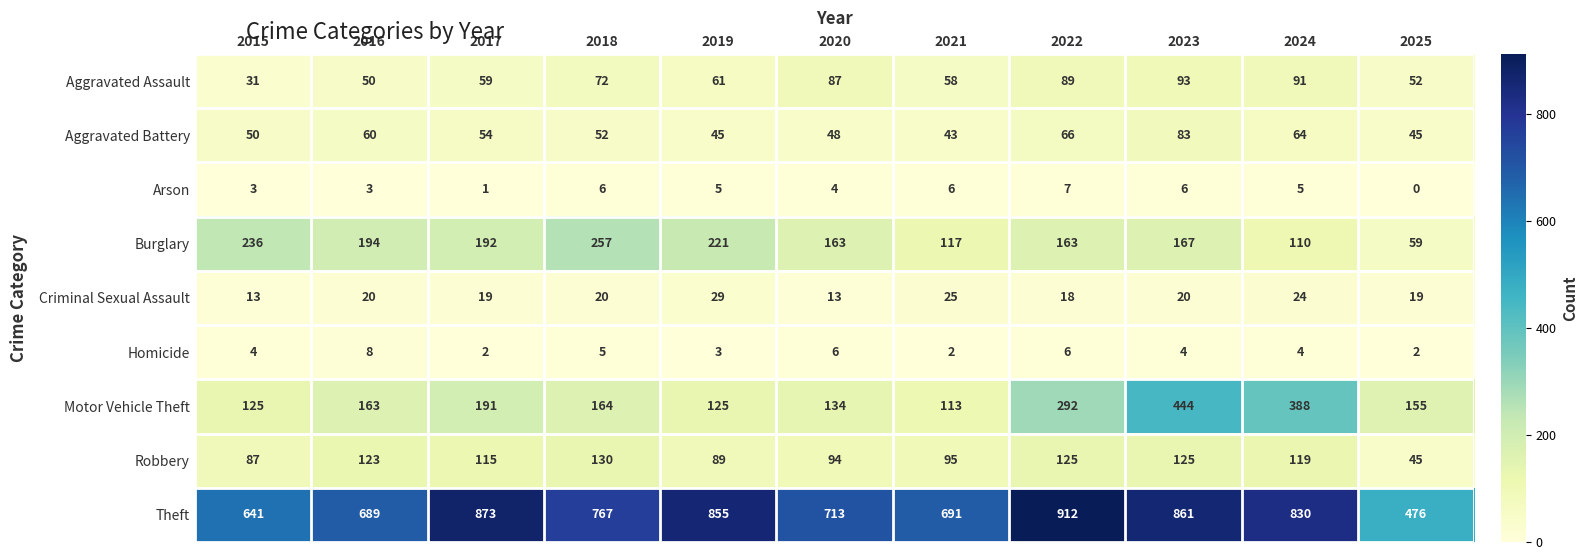

Which series has the largest range (max minus min)?

Theft